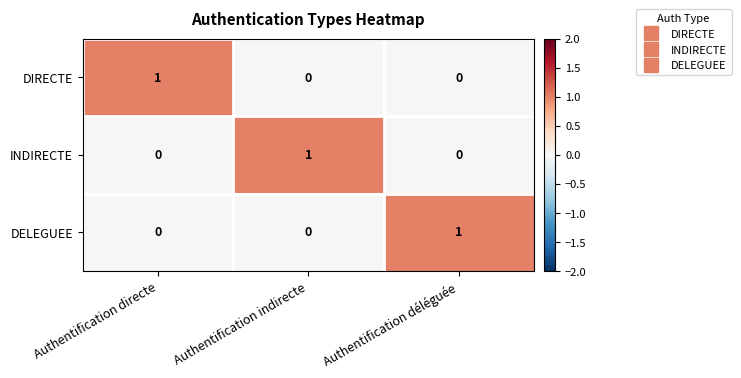

At how many categories does at least one series exceed 0?

3